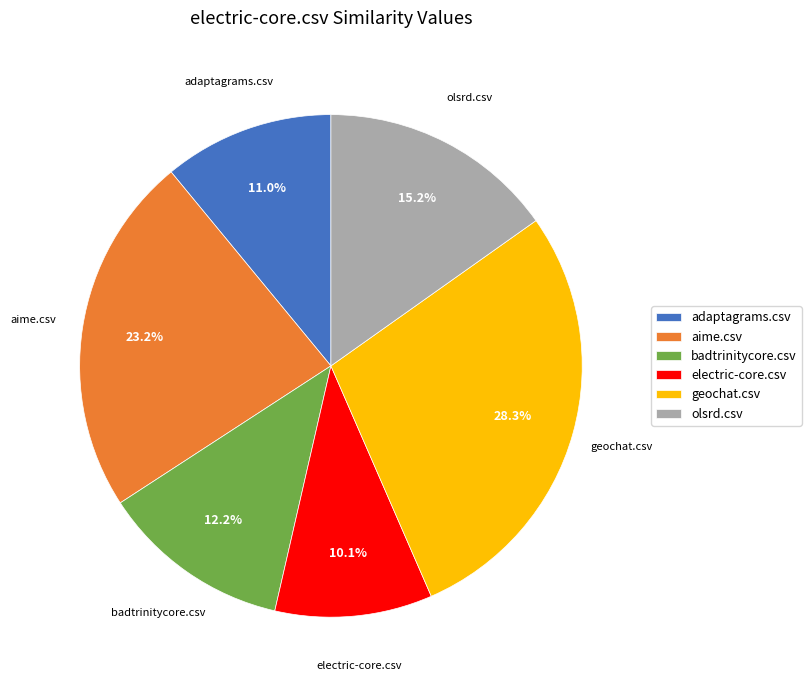

To the nearest percent, what is the average slice percentage?

17%